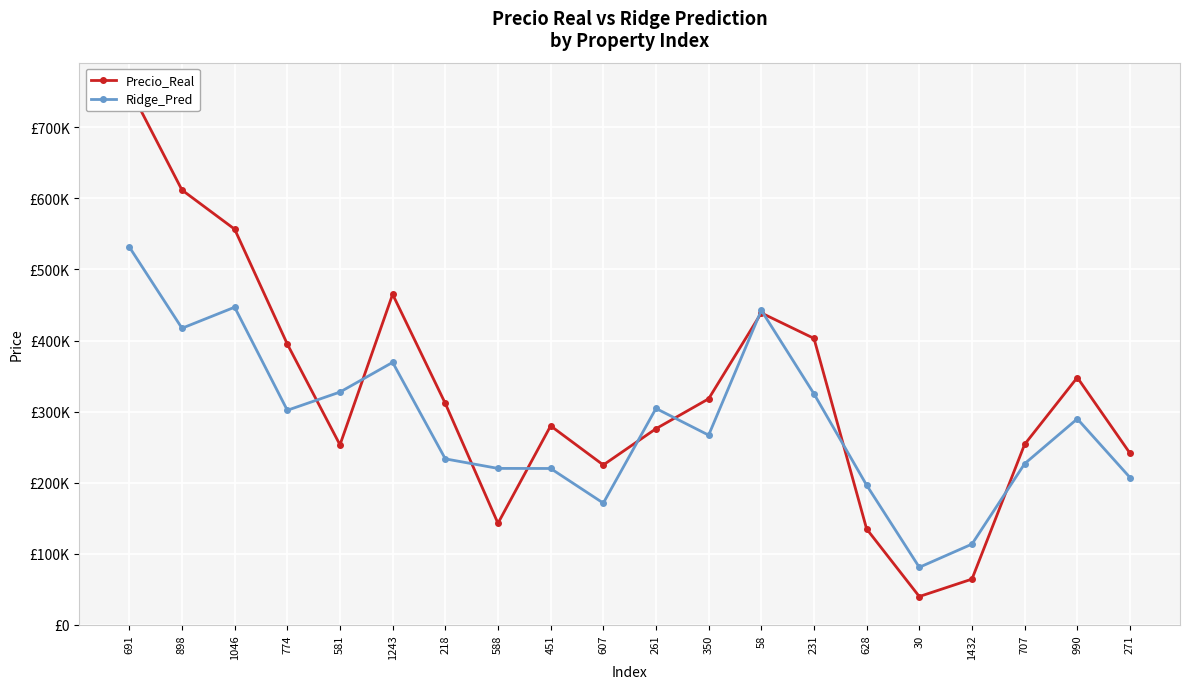

How many distinct data groups are displayed?

2